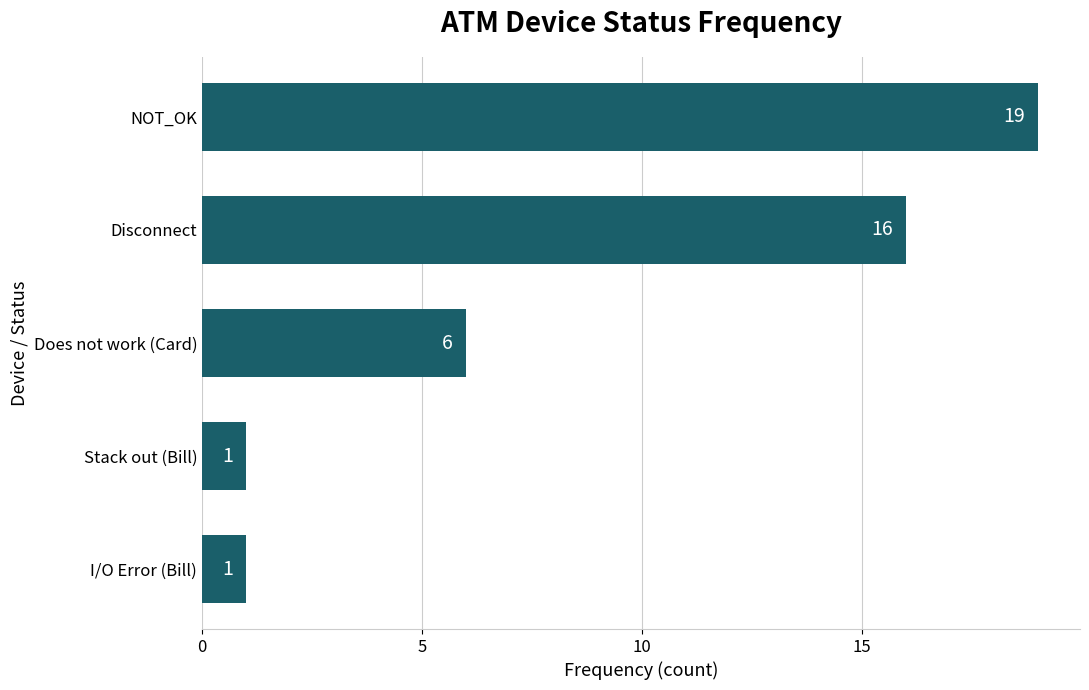

What is the difference between the maximum and second lowest values?

18